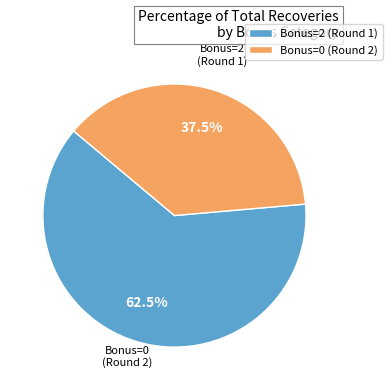

How many slices are in this pie chart?

2